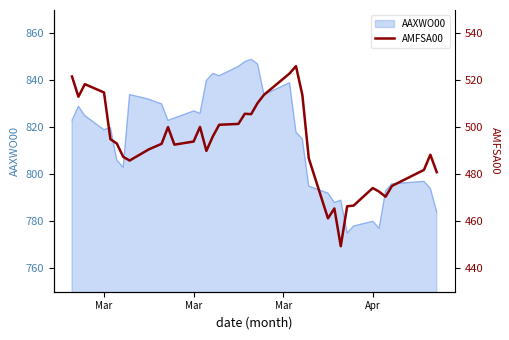

The chart shows a value of 259.2 at Mar. True or false?

False